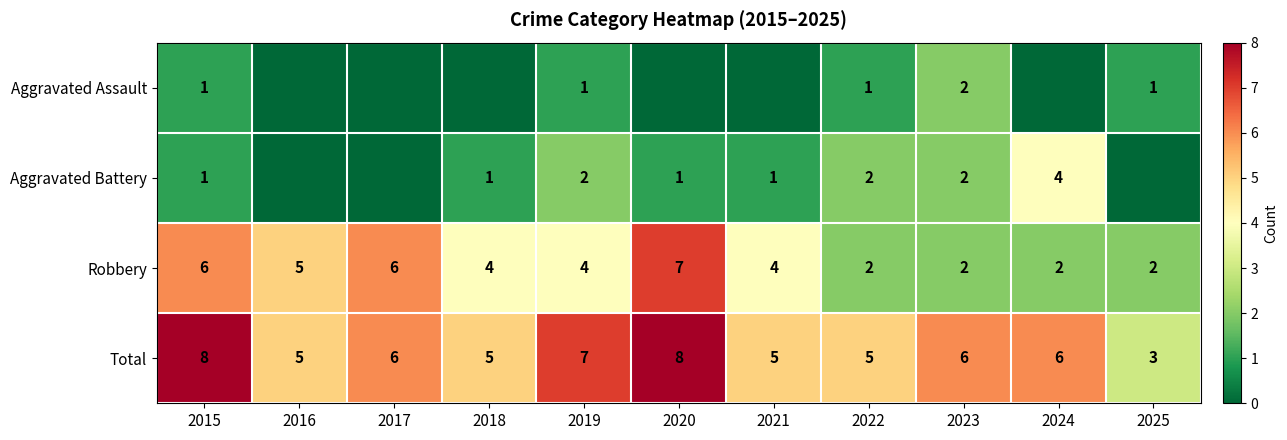

Read the Robbery value at 2025.

2